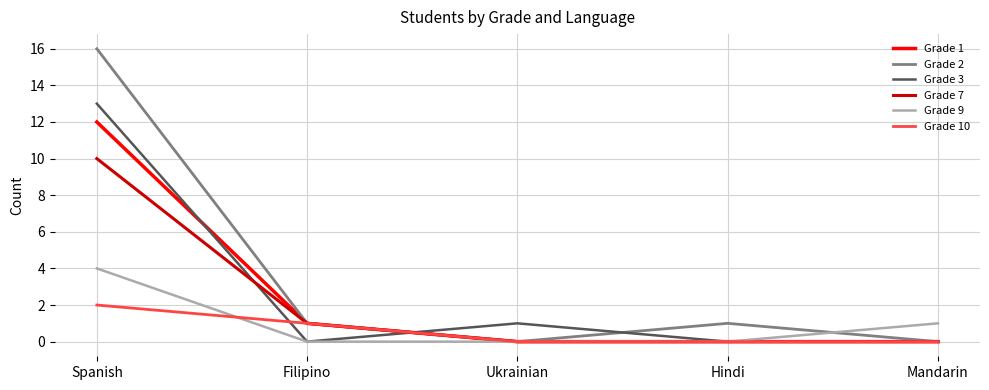

Is it true that Grade 2 equals 0 at Ukrainian?

True